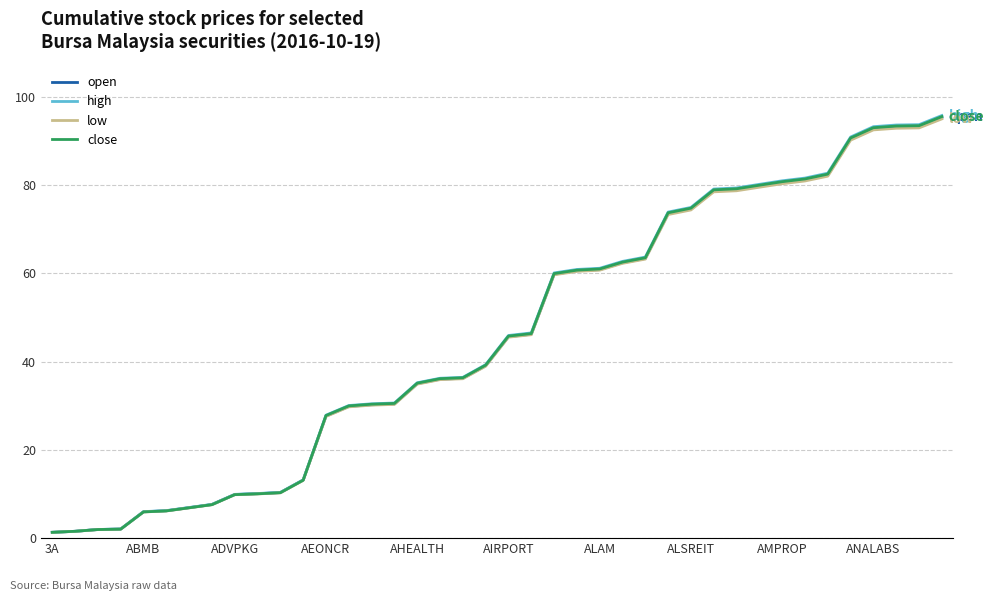

How many lines are shown in the chart?

4